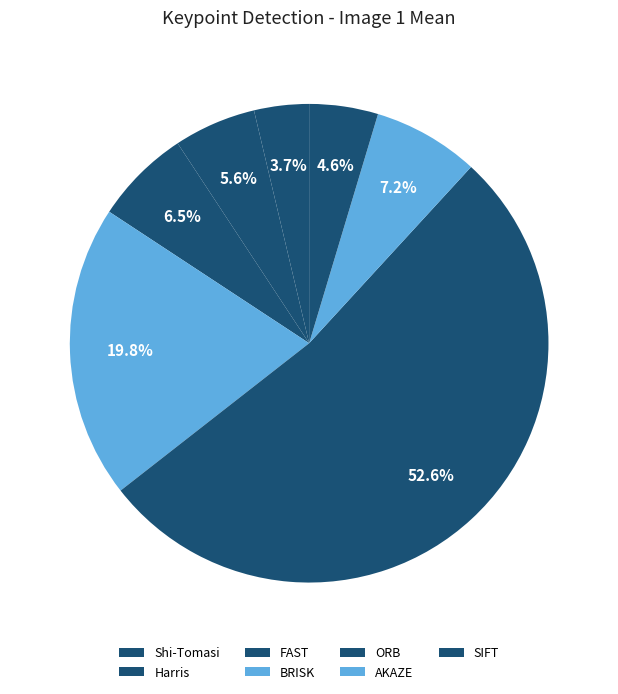

To the nearest percent, what portion does Shi-Tomasi represent?

4%